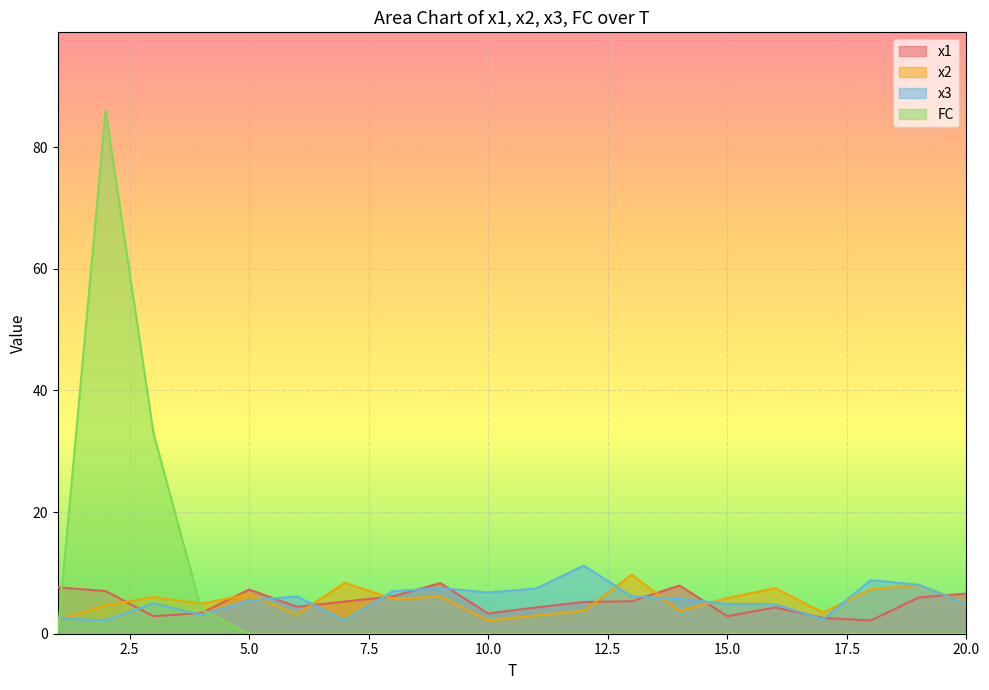

What is the value of the x3 point at the 4th from the left?

3.1